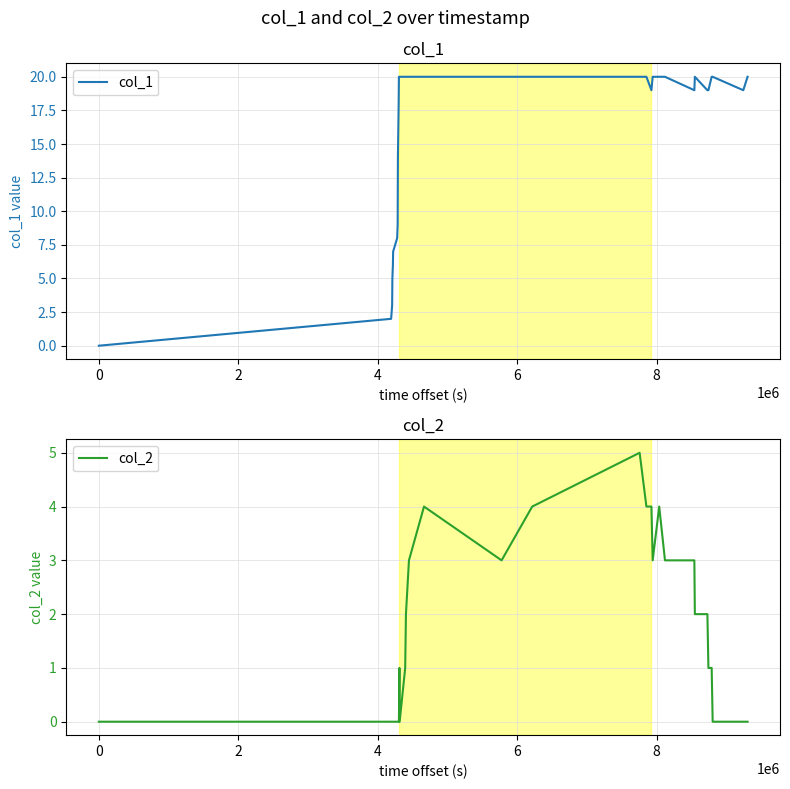

At how many categories does at least one series exceed 0?

32